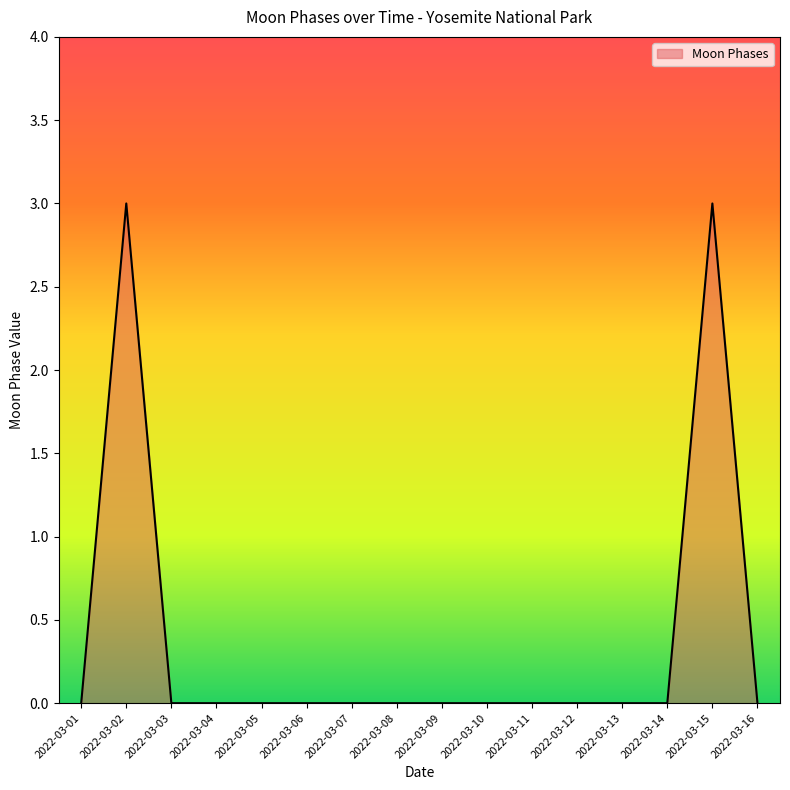

What is the maximum value shown in the chart?

3